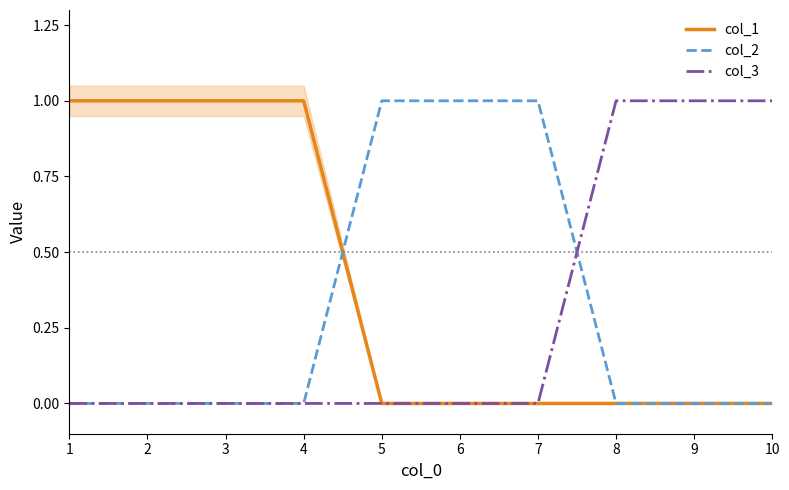

What is the value of the col_1 point at the 1st from the left?

1